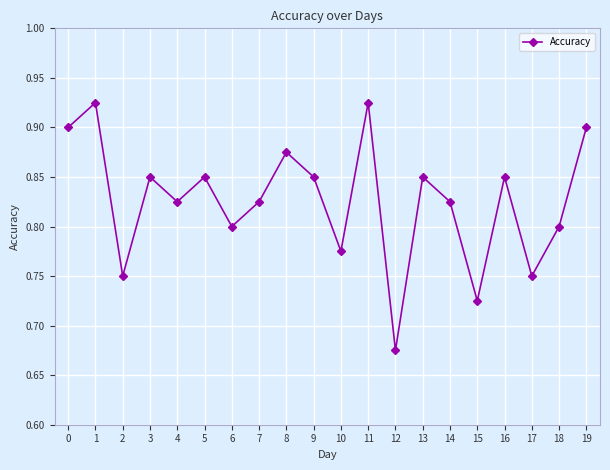

Does the chart display data point markers on the line(s)?

Yes